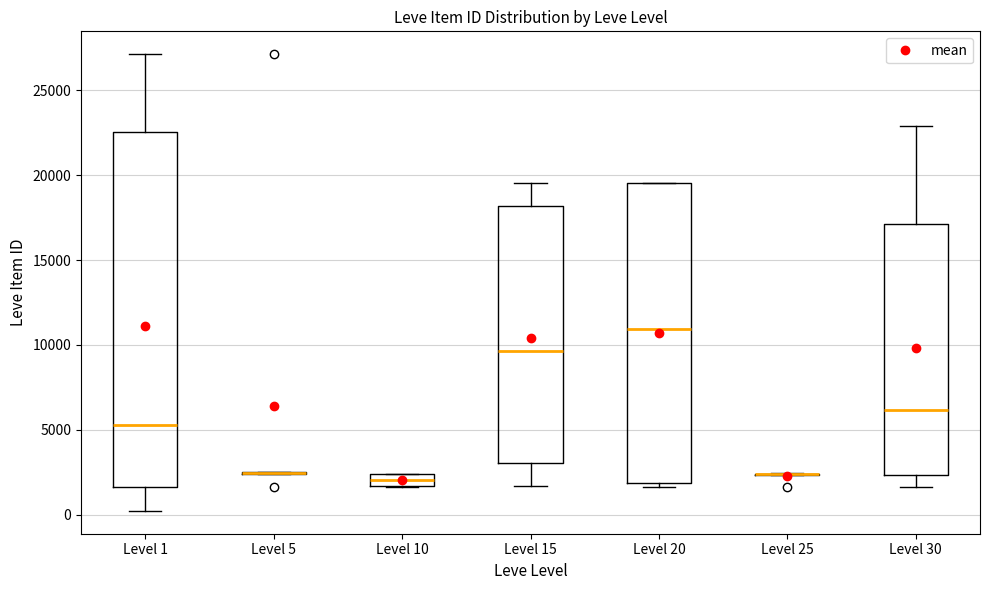

Which box is the tallest, from its lower edge to its upper edge?

Level 1